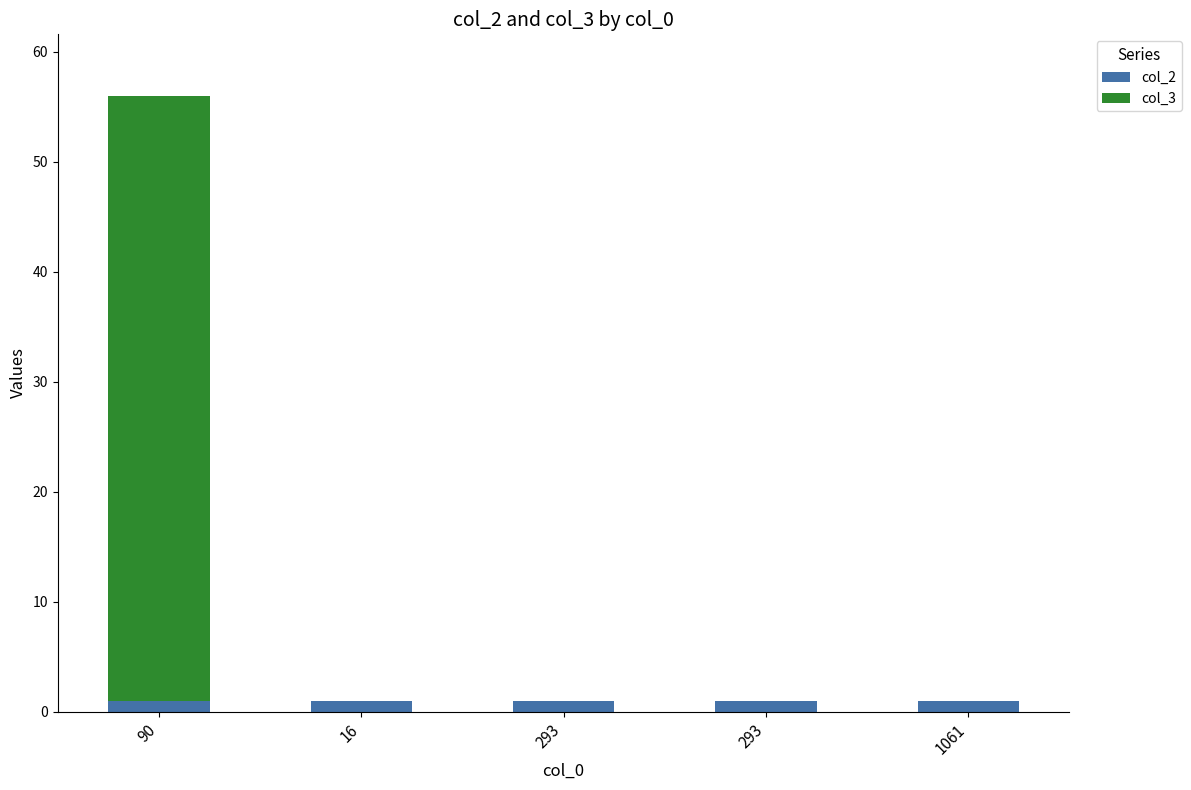

How many series are shown in this chart?

2